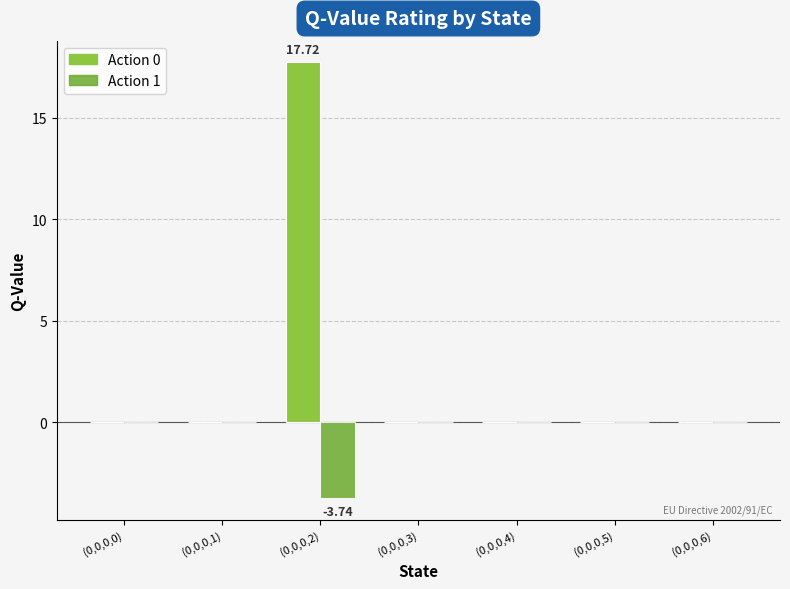

What is the sum of all Action 0 values?

17.7